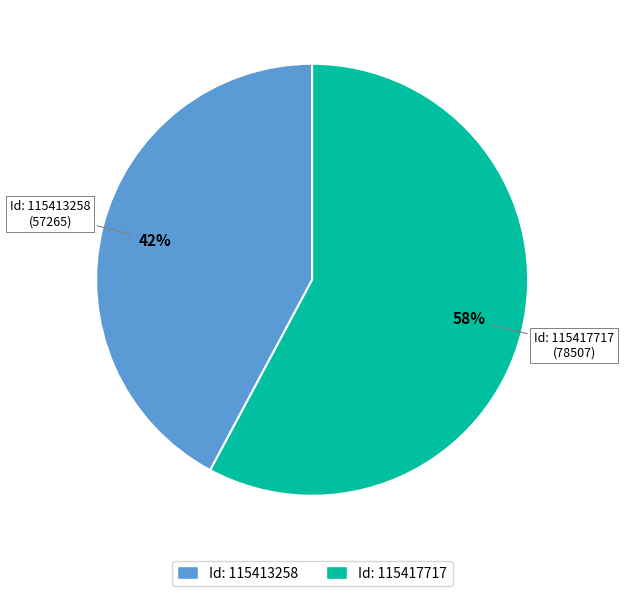

Is there a majority slice in this chart?

Yes